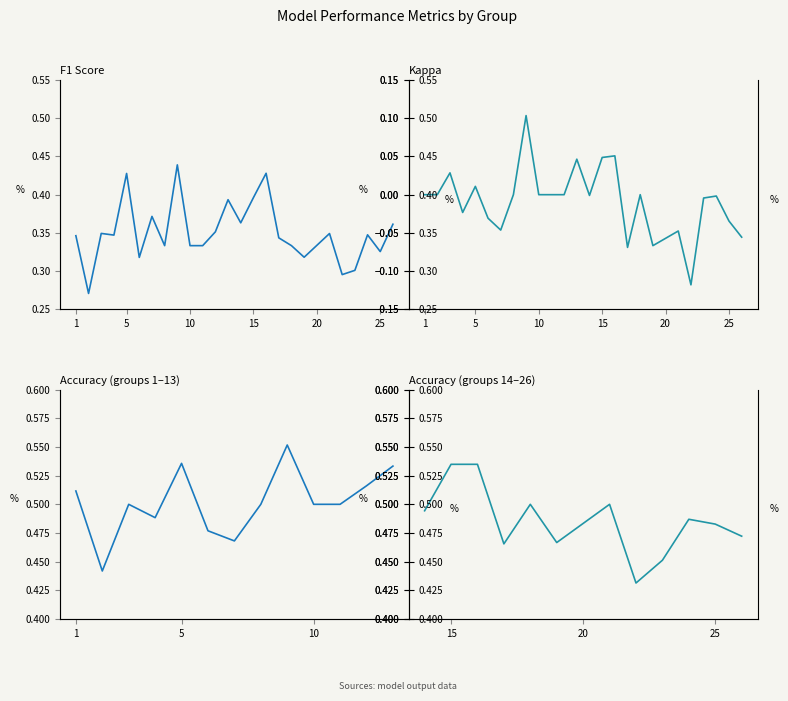

What is the greatest value displayed?

0.4